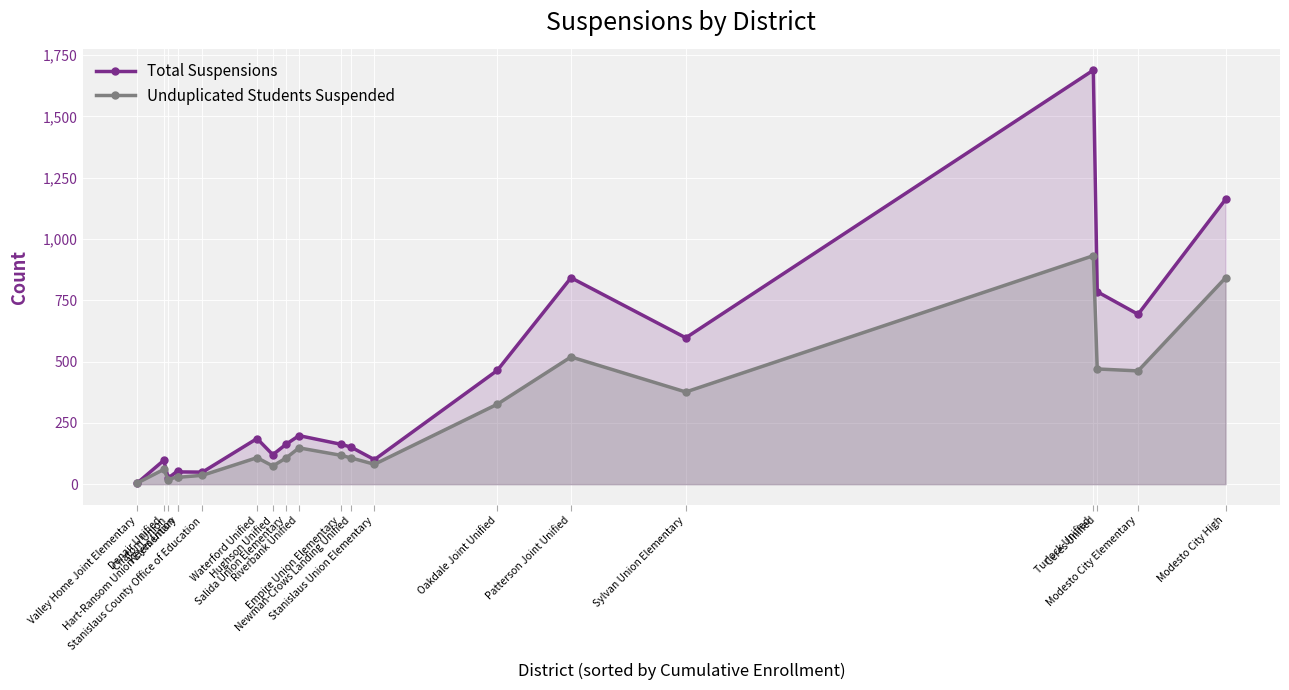

At which label does Unduplicated Students Suspended reach its peak?

Turlock Unified